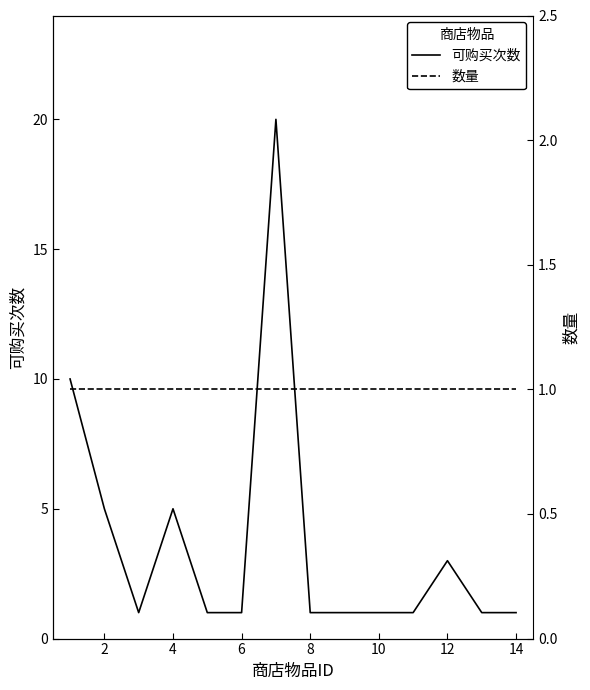

What is the sum of the 数量 values at 8 and 4?

2